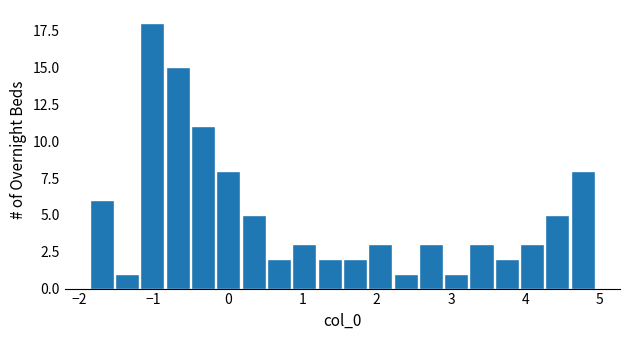

Read against the x-axis, roughly where is the centre of the tallest bar?

-1.0